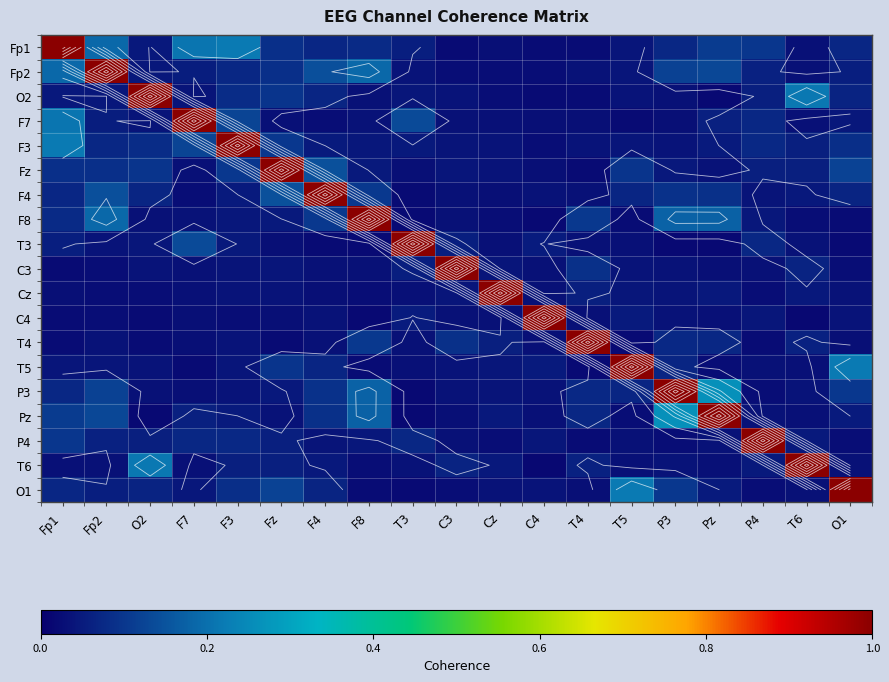

Where is T6 nearest to the value 0?

C4